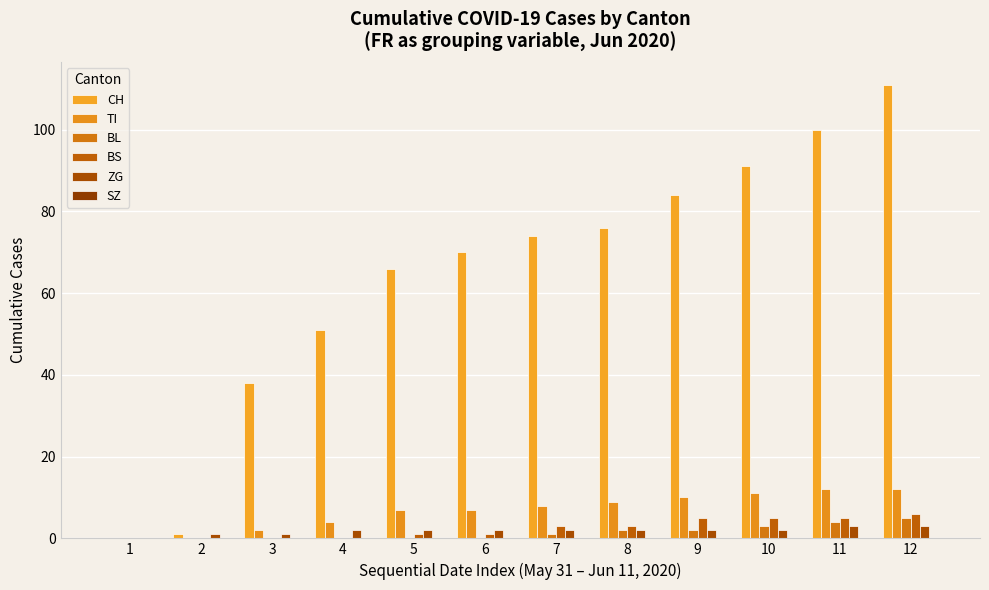

Between 3 and 6, which series saw the biggest shift?

CH